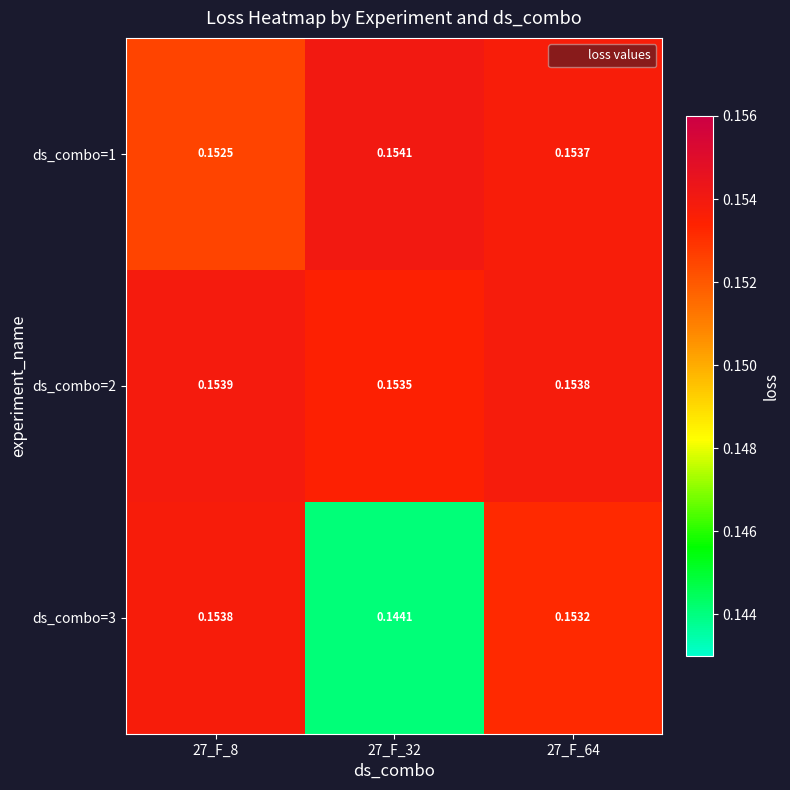

Is the value of ds_combo=2 at 27_F_64 greater than the value of ds_combo=3 at 27_F_32?

Yes